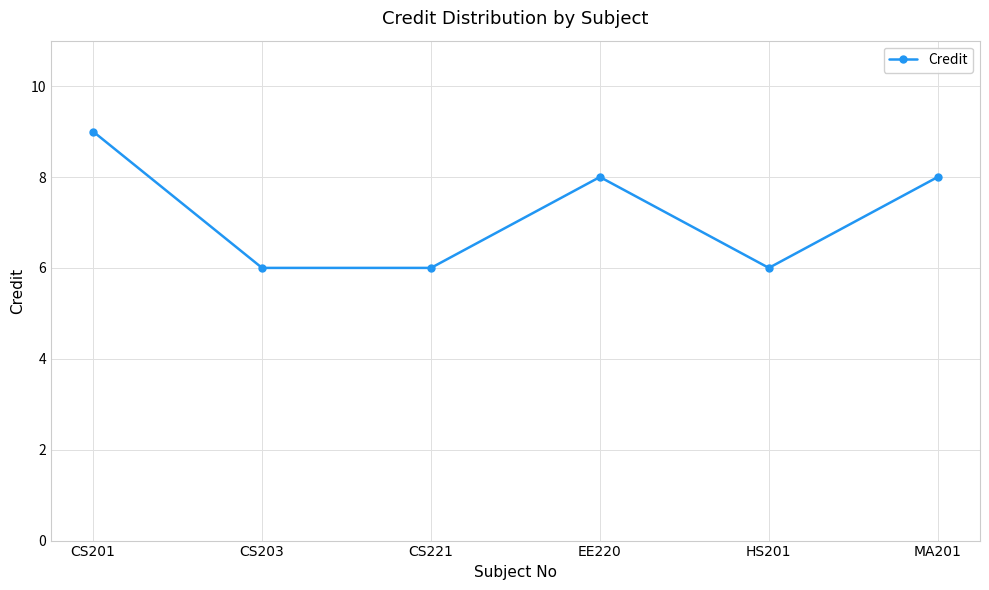

The value at CS201 is 9. True or false?

True